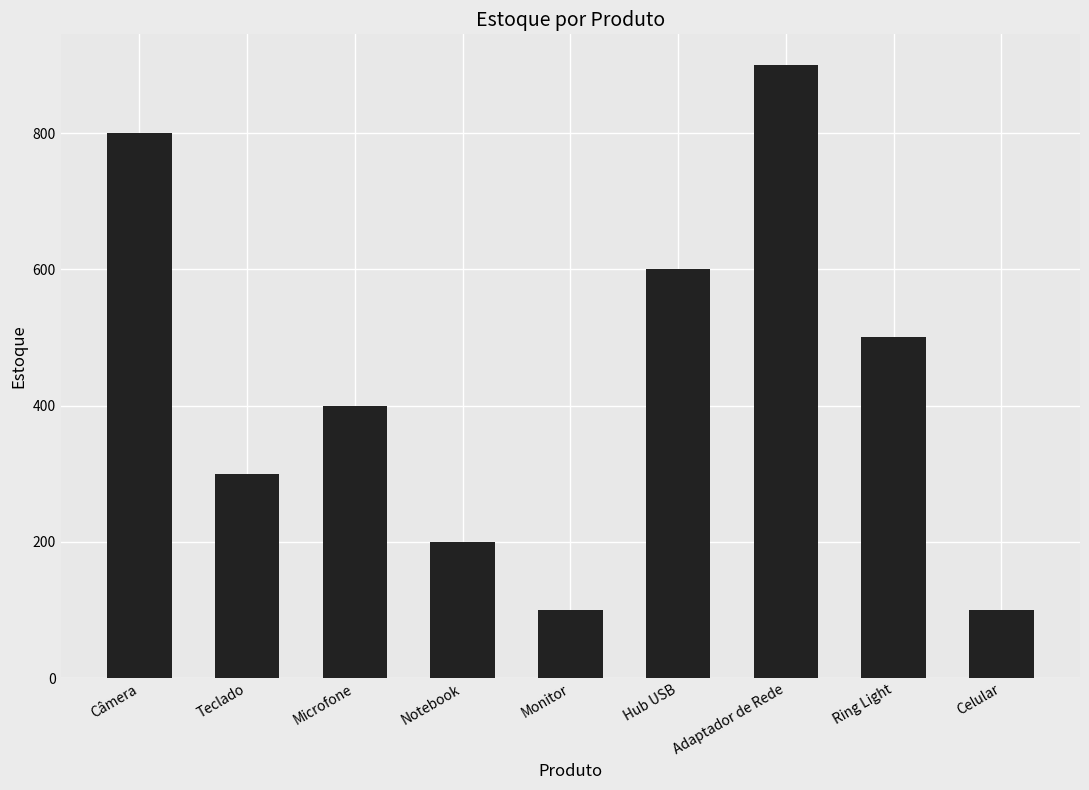

What is the sum of the values at Câmera and Adaptador de Rede?

1700